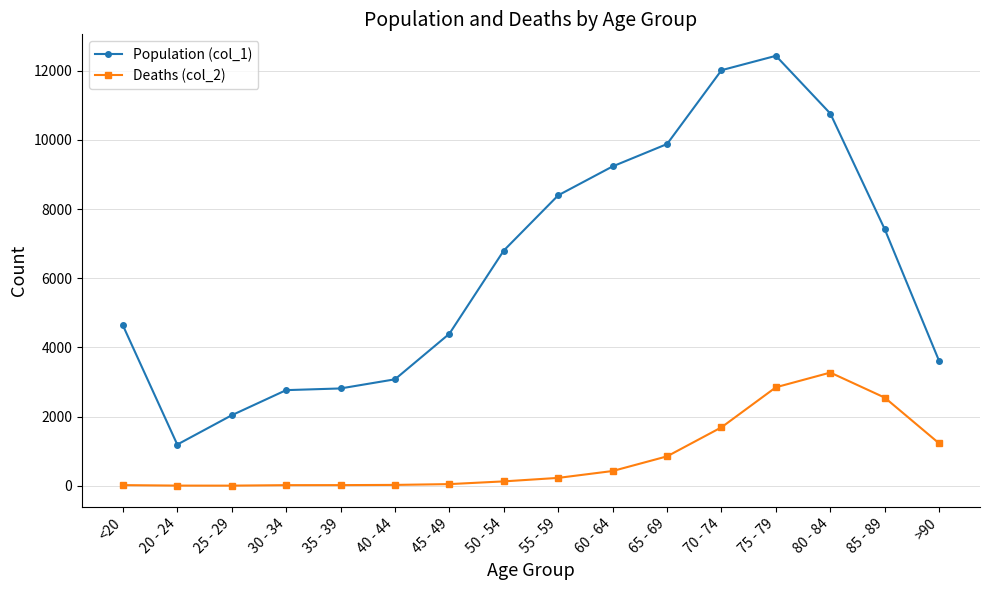

What is the value of the Population (col_1) point at the 10th from the left?

9236